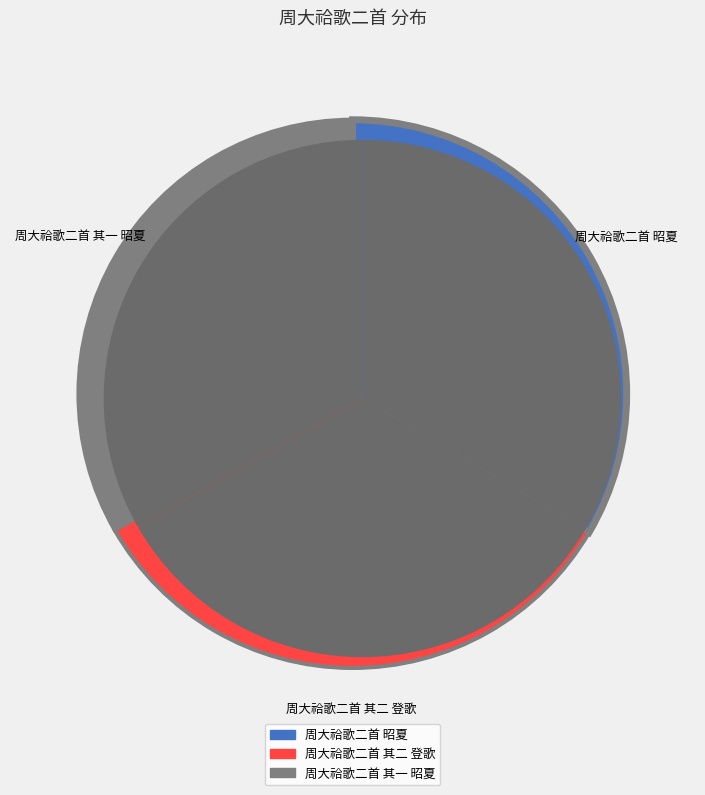

What is the change in value from 周大祫歌二首 昭夏 to 周大祫歌二首 其二 登歌?

-3747